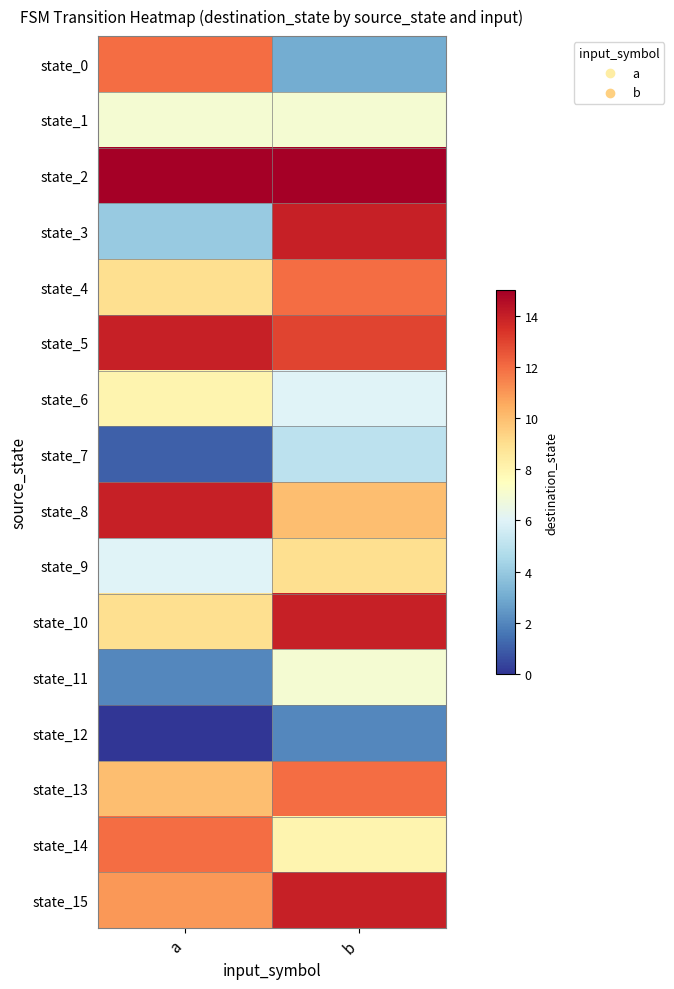

Which series has the largest total across all categories?

state_2